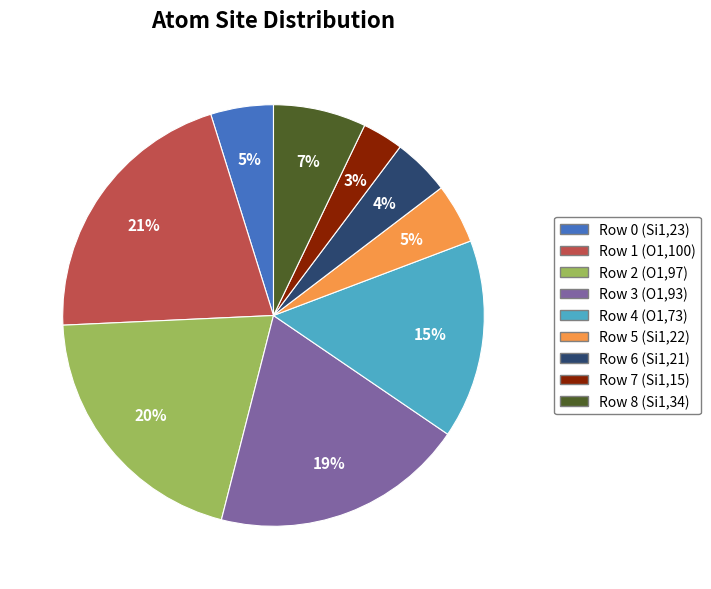

Which has a higher value, Row 3 (O1,93) or Row 0 (Si1,23)?

Row 3 (O1,93)